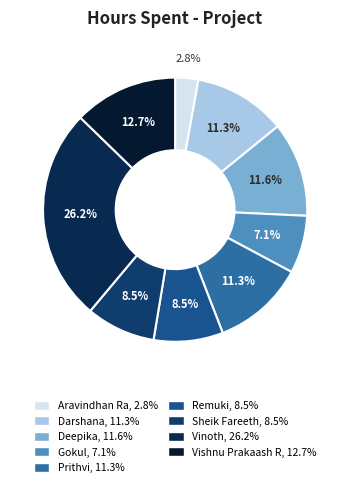

To the nearest percent, what portion does Aravindhan Ra represent?

3%